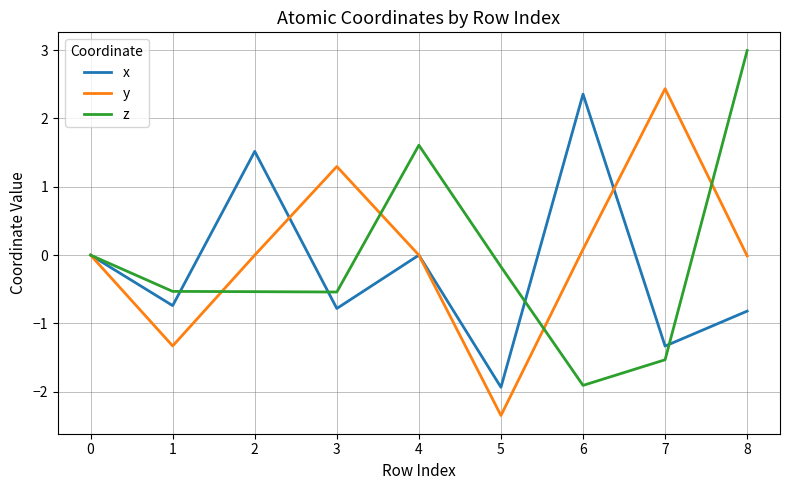

At 3, list the series in order from largest to smallest.

y, z, x